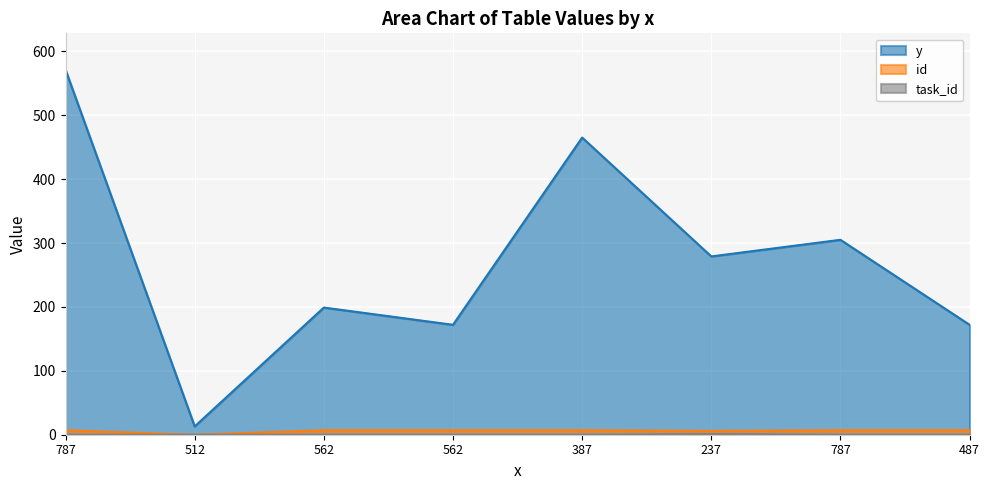

Reading left to right, what are all the values shown in this chart?

y: 787=571	512=13	562=199	562=172	387=465	237=279	787=305	487=172
id: 787=7	512=0	562=7	562=7	387=7	237=6	787=7	487=7
task_id: 787=0	512=0	562=0	562=0	387=0	237=1	787=0	487=0